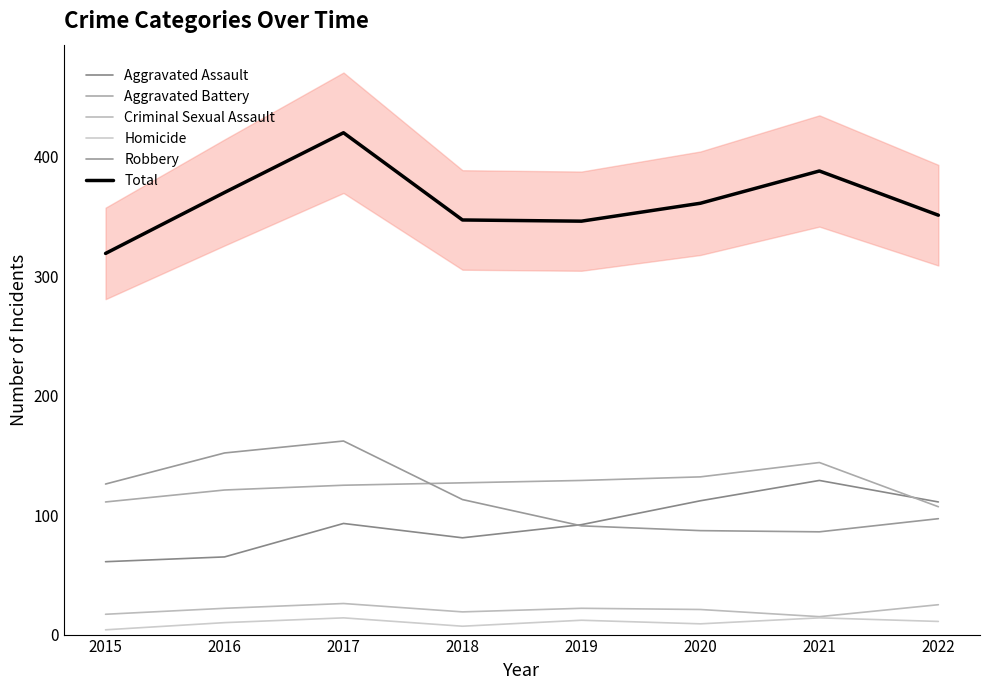

True or false: Aggravated Battery and Criminal Sexual Assault intersect in this chart.

False